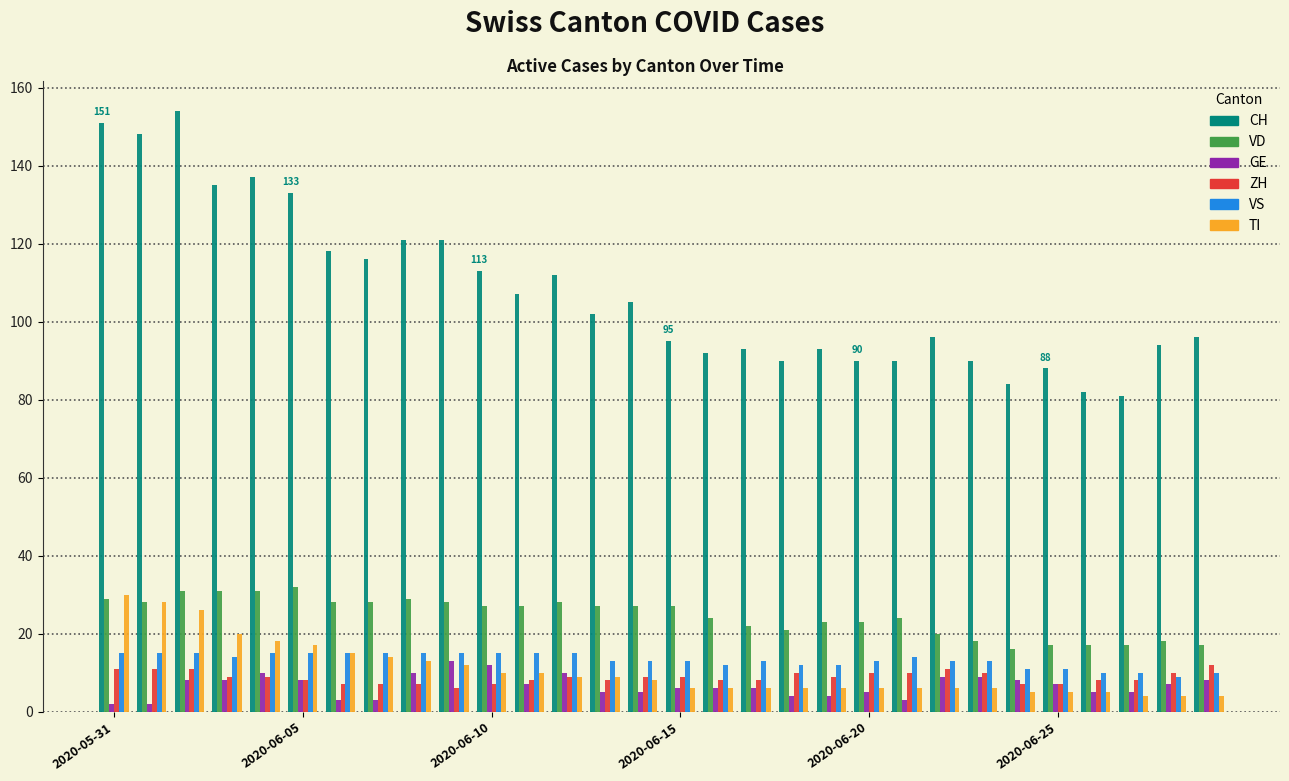

What is the average value of the TI series?

11